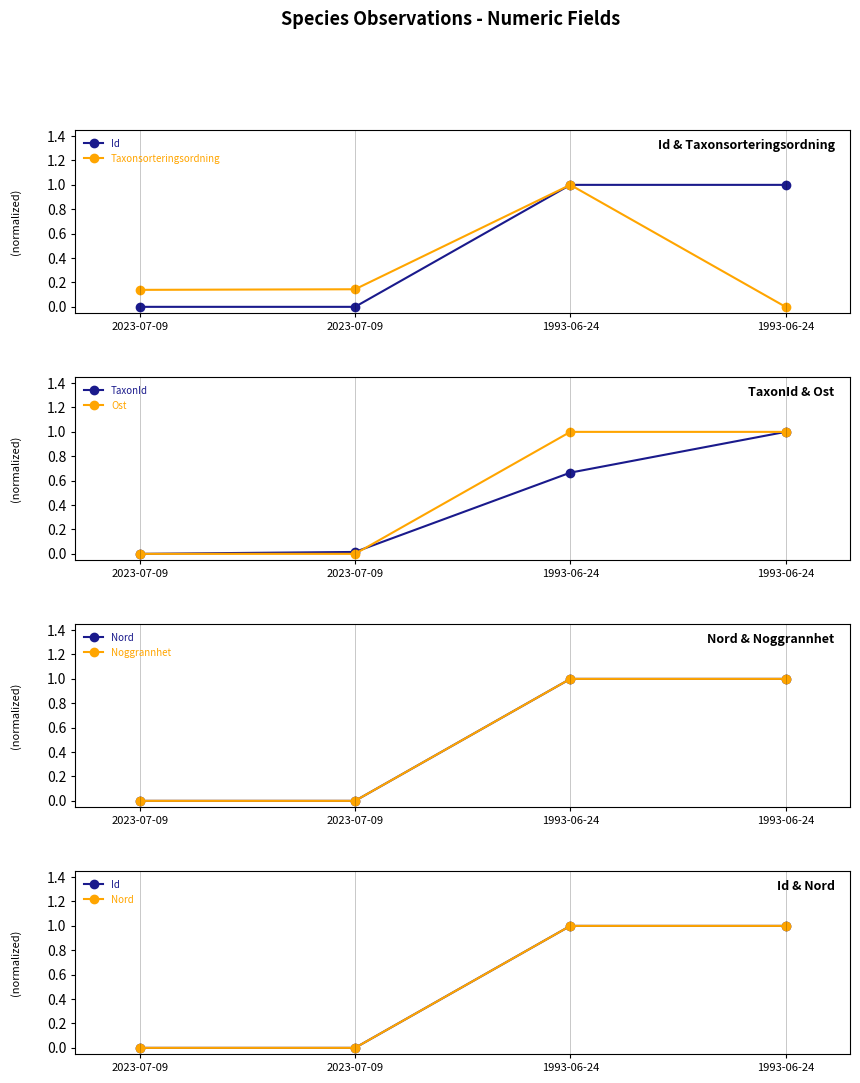

How many values in TaxonId are above zero?

3